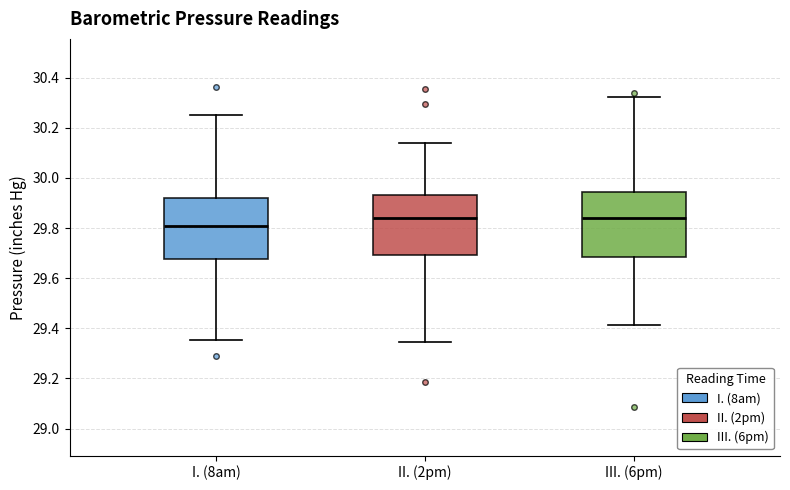

Reading left to right, transcribe this box plot: for each box, give where its median line is, the range the box spans, and where its two whiskers end, as read against the y-axis. The values are not printed on the chart, so give them approximately, as read against the axis.

I. (8am): median 29.80, box 29.68 to 29.92, whiskers 29.36 to 30.26
II. (2pm): median 29.84, box 29.70 to 29.94, whiskers 29.34 to 30.14
III. (6pm): median 29.84, box 29.68 to 29.94, whiskers 29.42 to 30.32